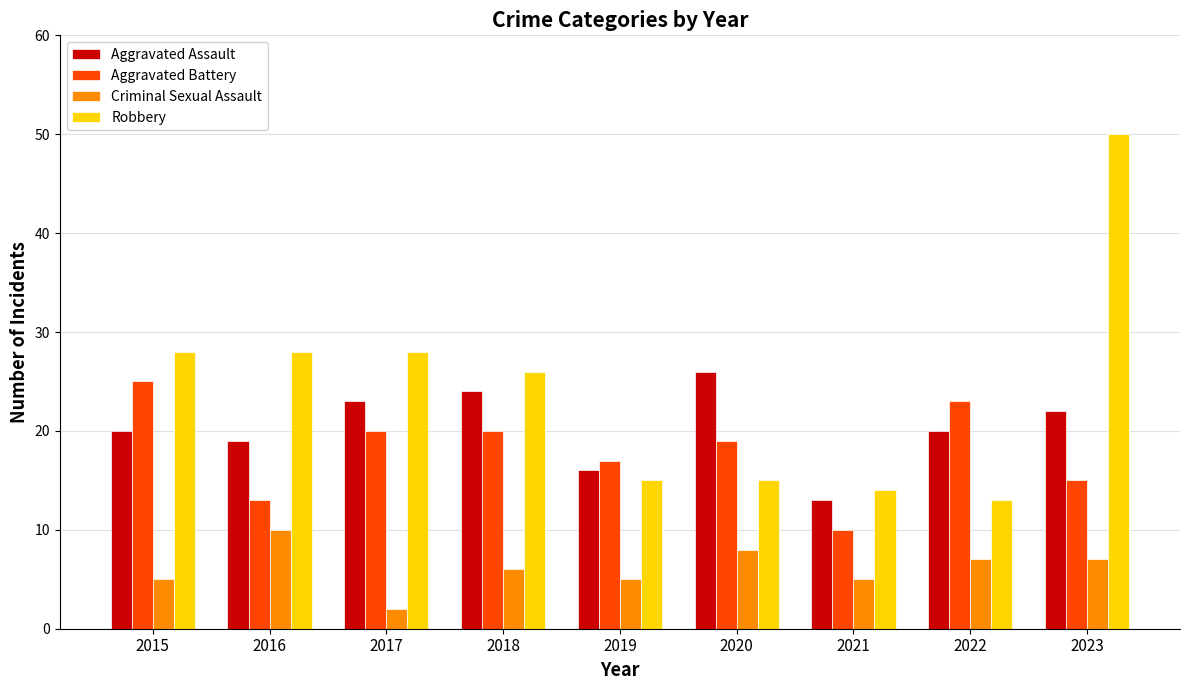

What is the difference between the second highest and second lowest values in the Aggravated Battery series?

10